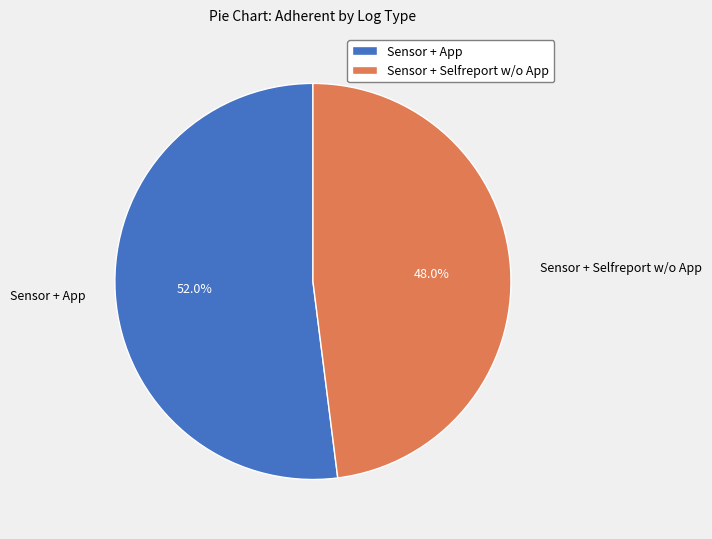

To the nearest percent, what percentage of the pie is Sensor + App?

52%